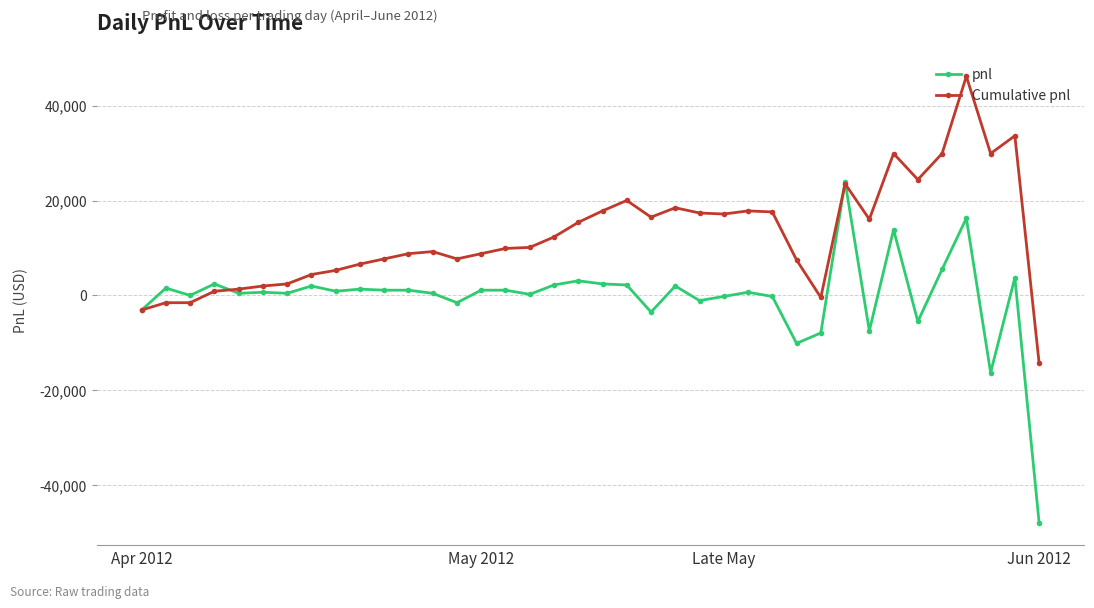

Count the number of categories in the chart.

38